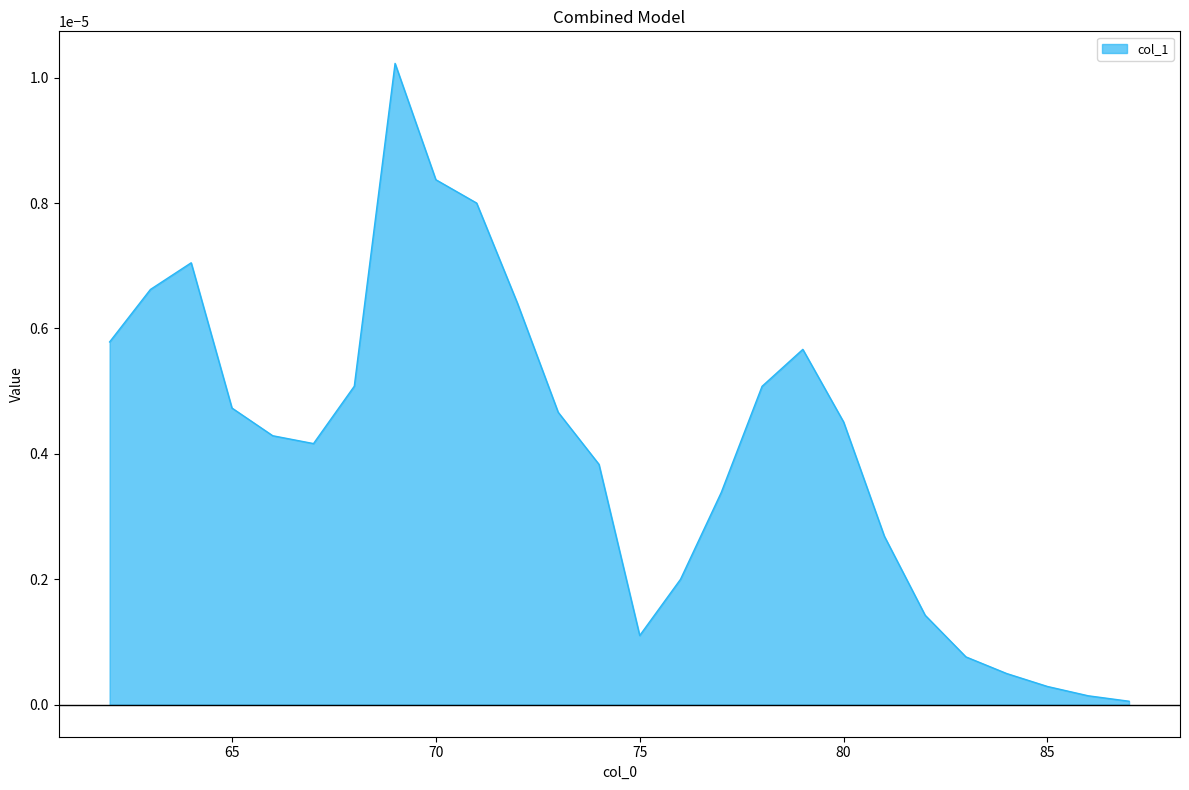

Does the chart display data point markers on the line(s)?

No